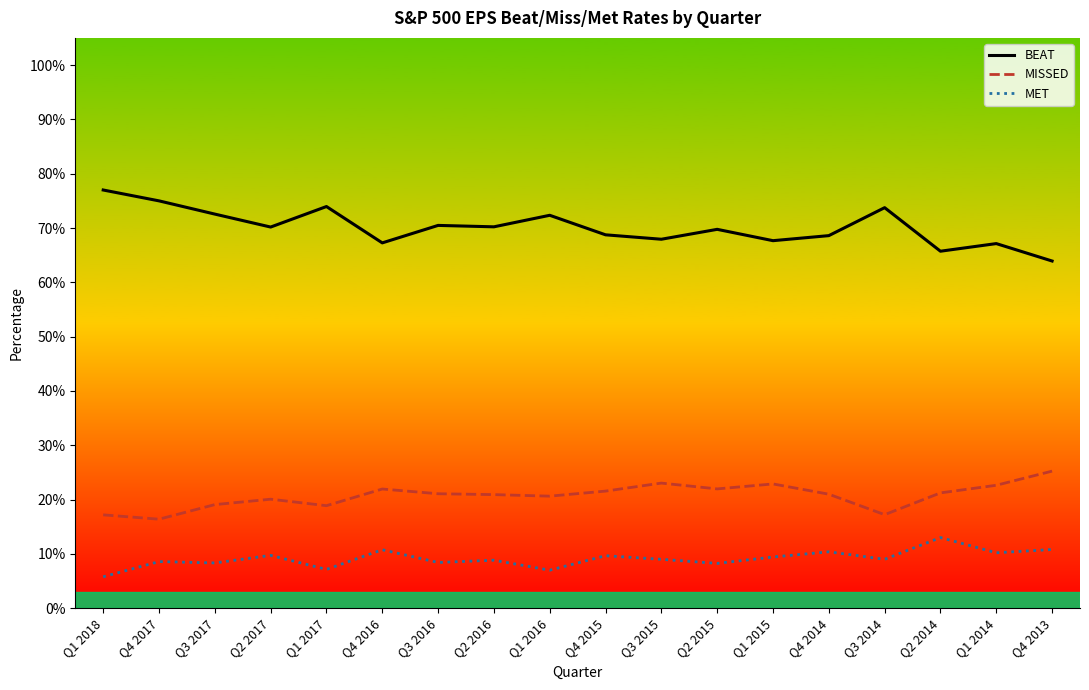

Which label corresponds to the smallest value in the chart?

Q1 2018